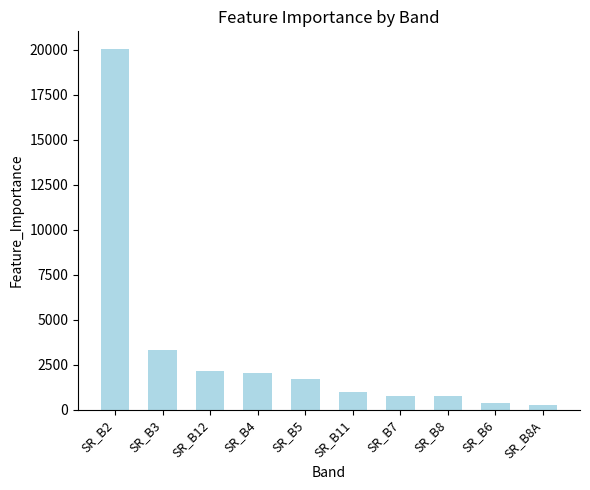

What is the difference between the values at SR_B11 and SR_B6?

603.3